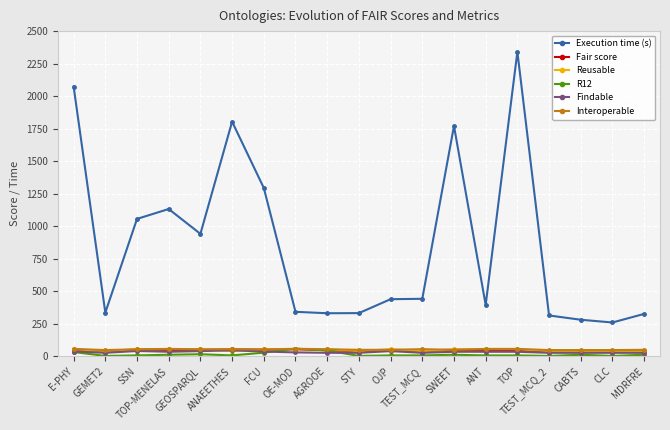

True or false: Execution time (s) and R12 cross at least once.

False